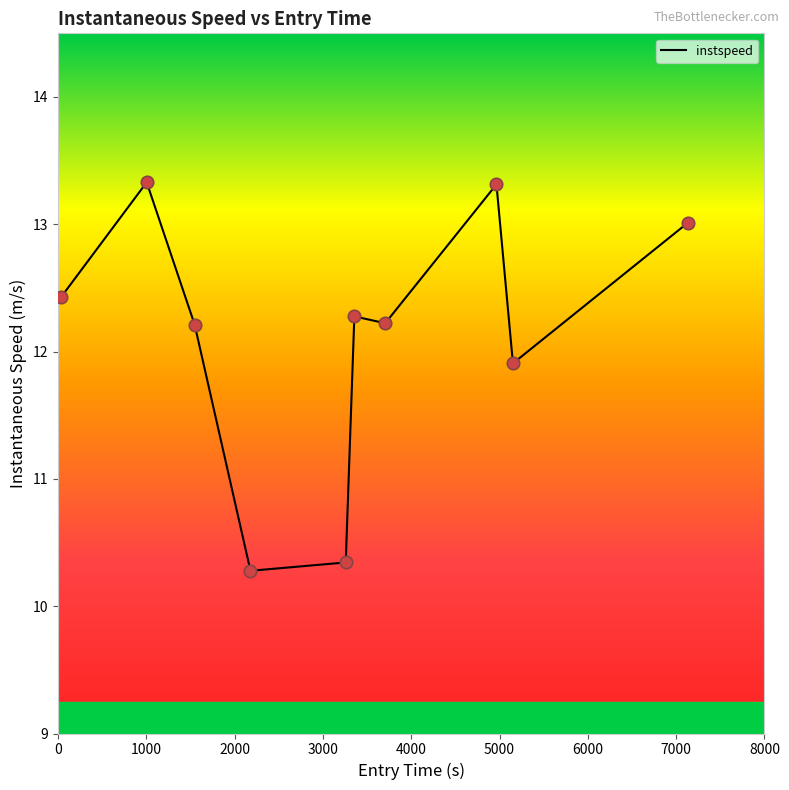

What is the difference between the maximum and minimum values?

3.1